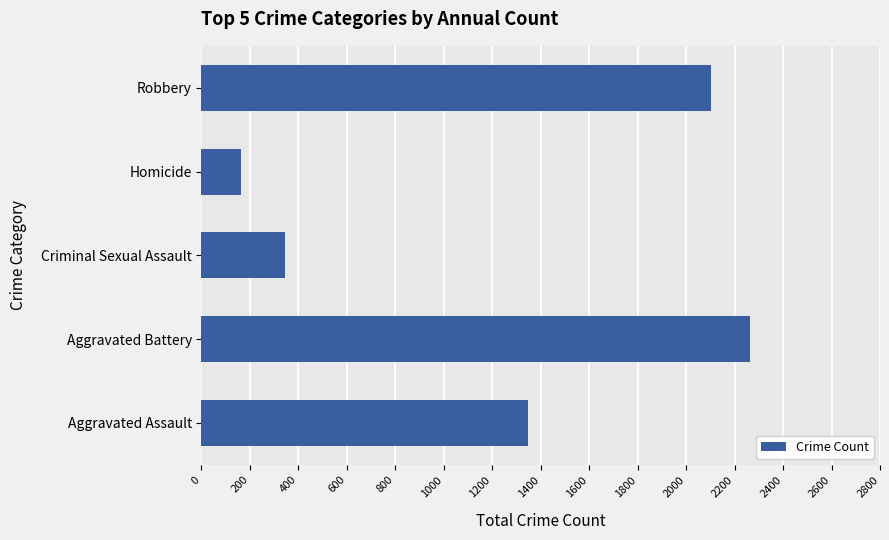

Which has a higher value, Aggravated Assault or Aggravated Battery?

Aggravated Battery